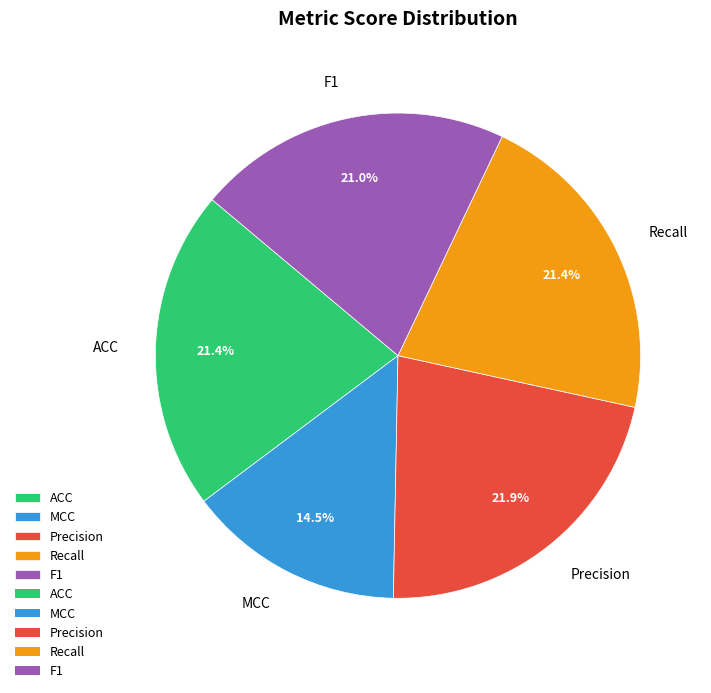

Does any single category account for the majority?

No